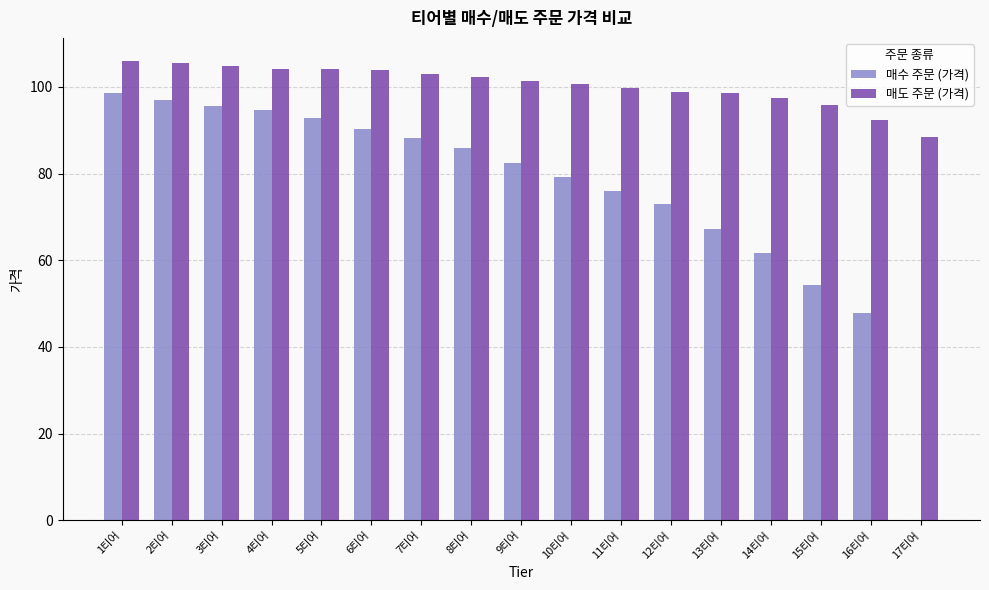

The value of 매도 주문 (가격) at 7티어 is 184.7. True or false?

False